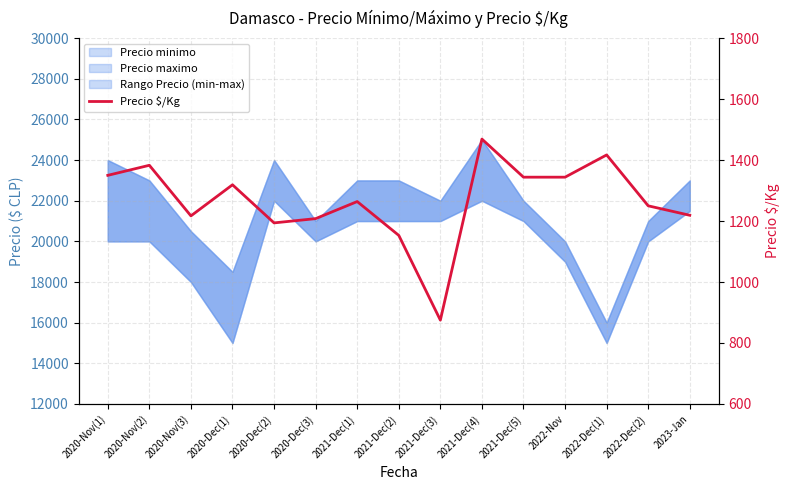

True or false: the data has more than 0 interior local peaks.

True